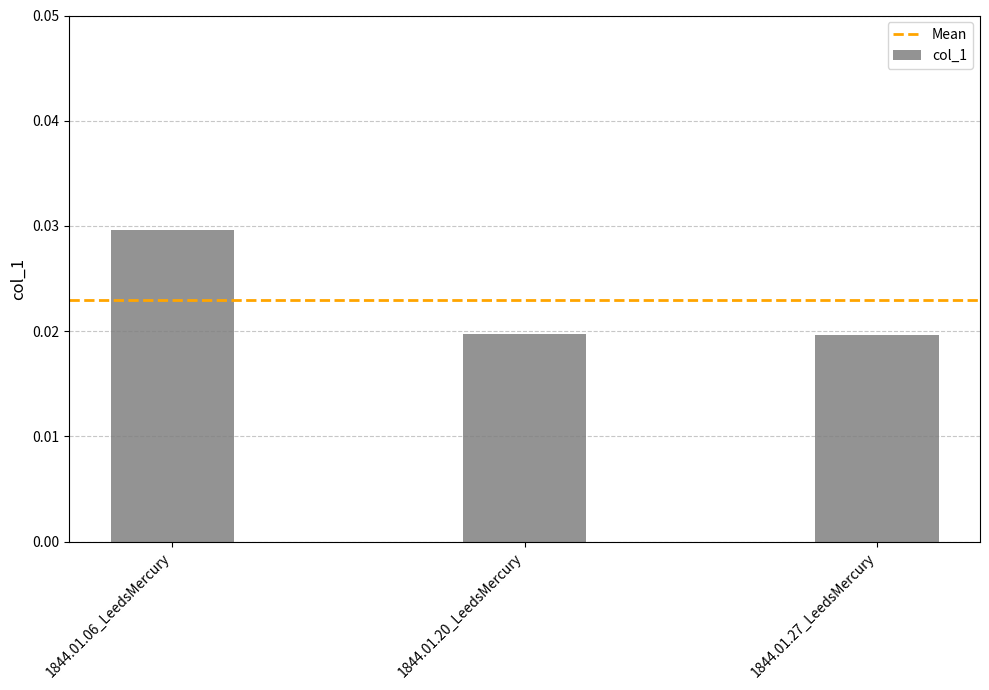

What is the label of the 3rd bar from the right?

1844.01.06_LeedsMercury